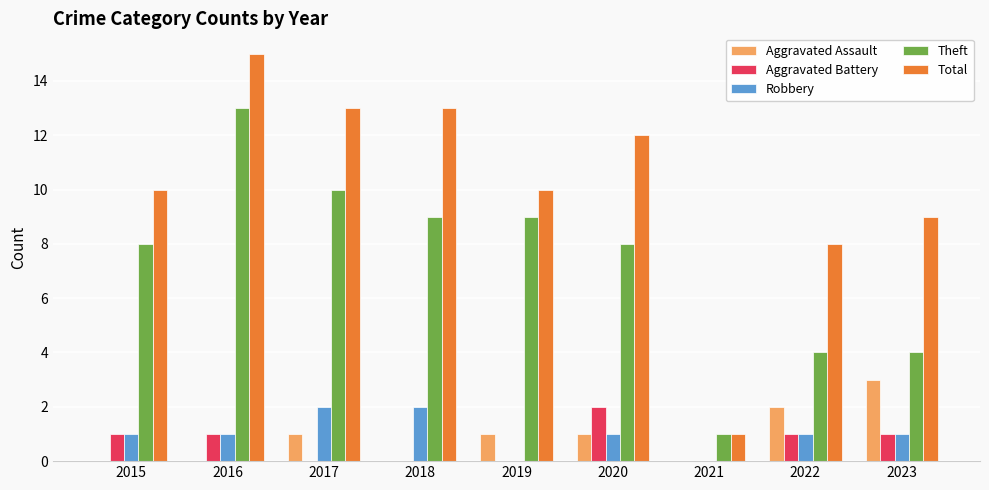

Is it true that Robbery equals 3 at 2018?

False